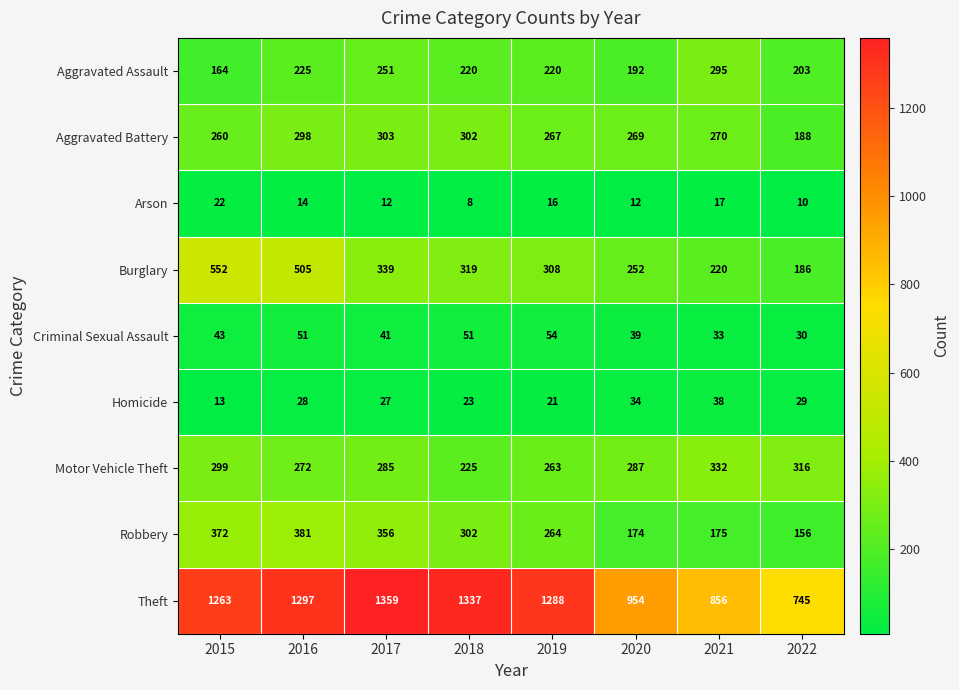

At which category is the sum across all series the highest?

2016